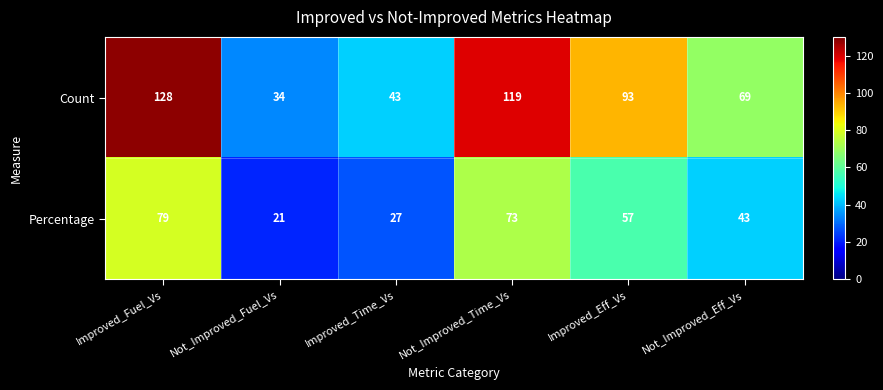

Which series has the largest total across all categories?

Count